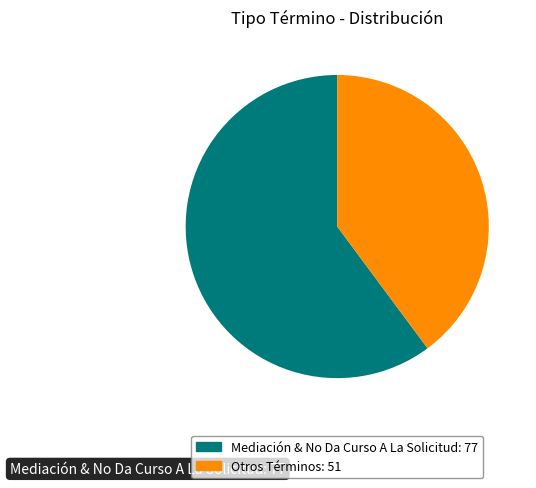

How many segments does this pie chart have?

2